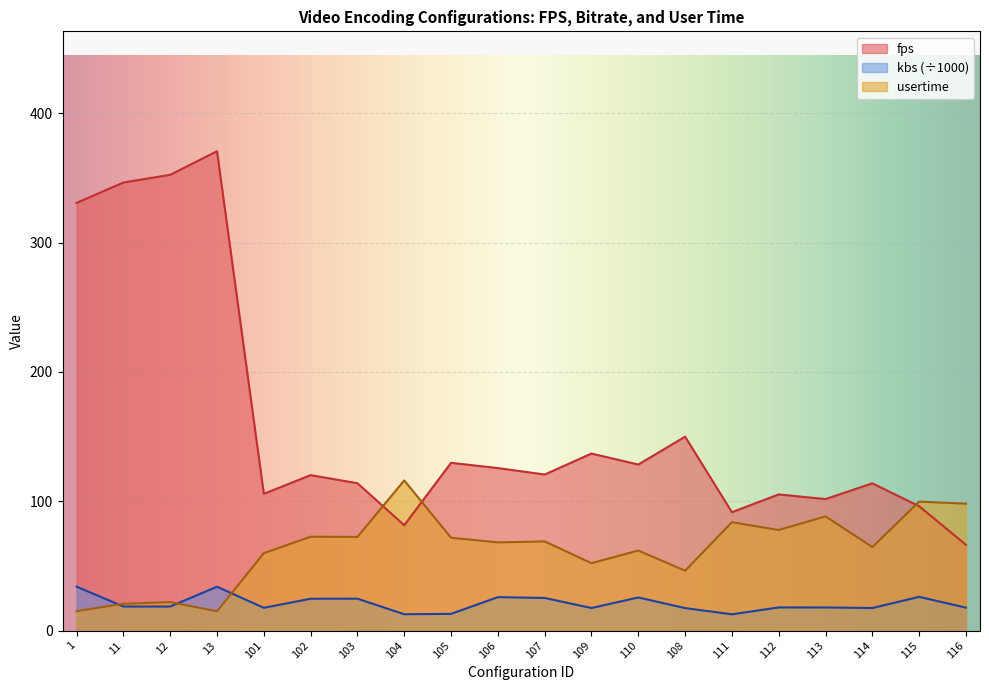

What is the label of the 6th point from the right?

111